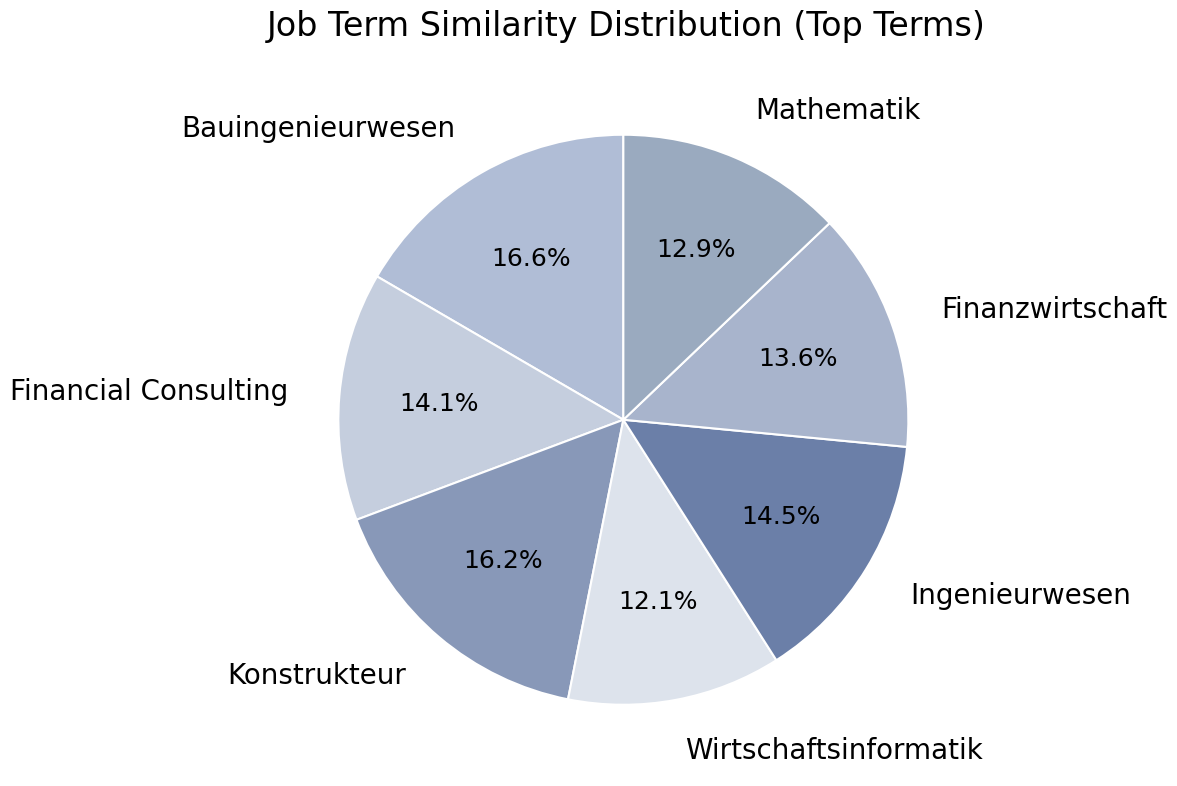

Do Wirtschaftsinformatik and Finanzwirtschaft together represent more than half of the pie?

No